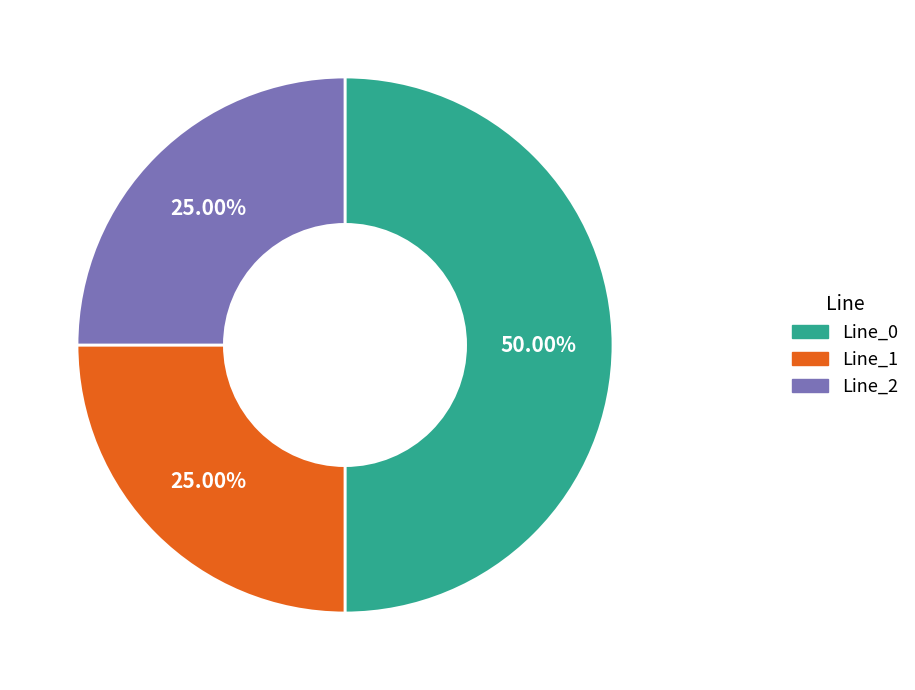

Does Line_1 account for over 50% of the chart?

No